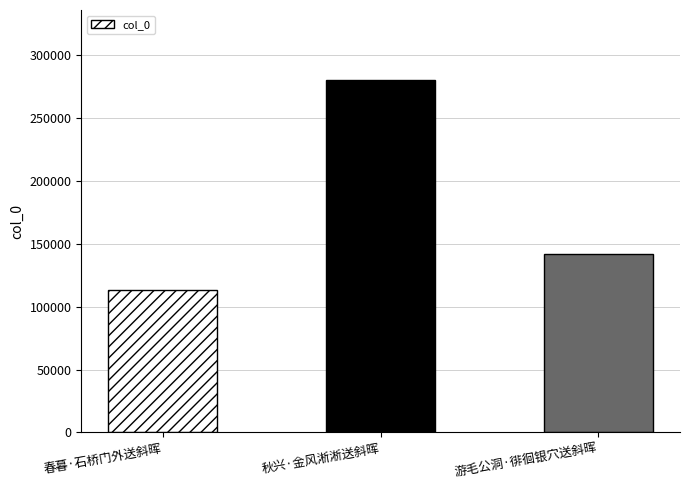

What position from the right is 游毛公洞·徘徊银穴送斜晖?

1